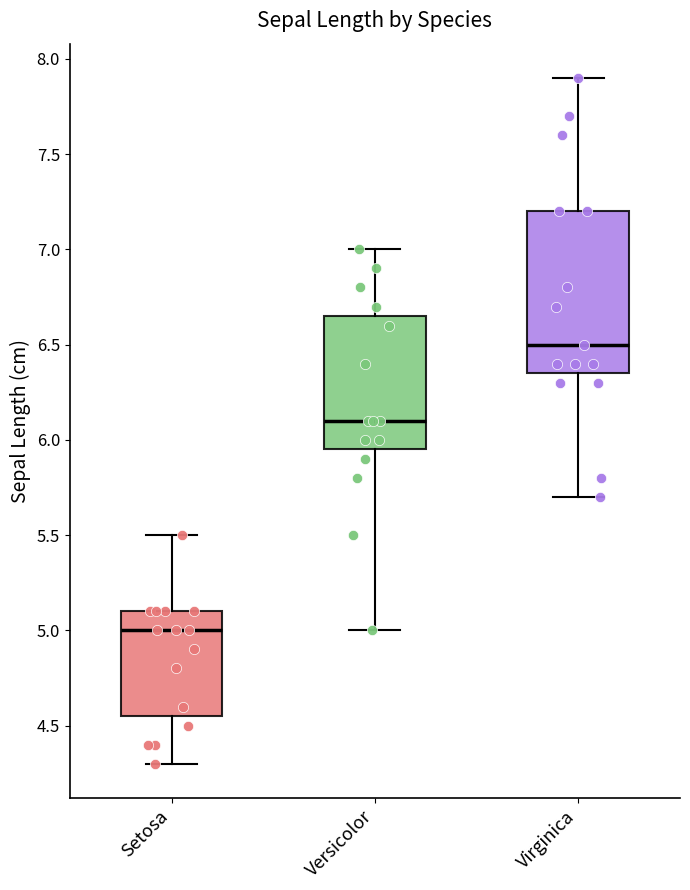

Reading left to right, read every box against the y-axis: the position of its median line, the range the box covers, and the ends of its whiskers. The values are not printed on the chart, so give them approximately, as read against the axis.

Setosa: median 5.00, box 4.55 to 5.10, whiskers 4.30 to 5.50
Versicolor: median 6.10, box 5.95 to 6.65, whiskers 5.00 to 7.00
Virginica: median 6.50, box 6.35 to 7.20, whiskers 5.70 to 7.90